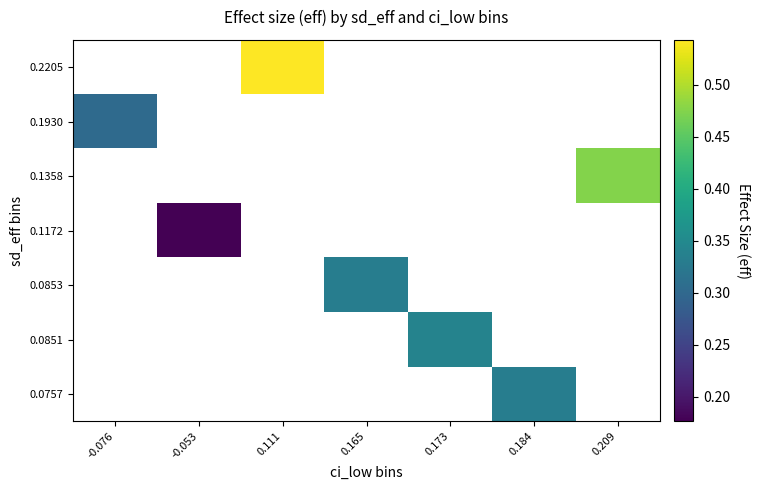

Which has a higher value, -0.053 or -0.076?

-0.076